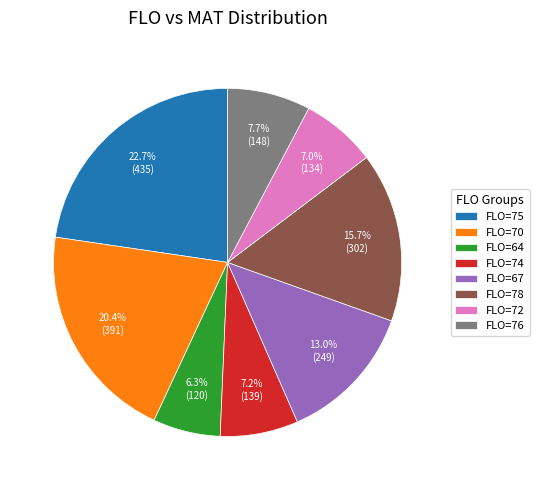

To the nearest percent, what is the average slice percentage?

12%